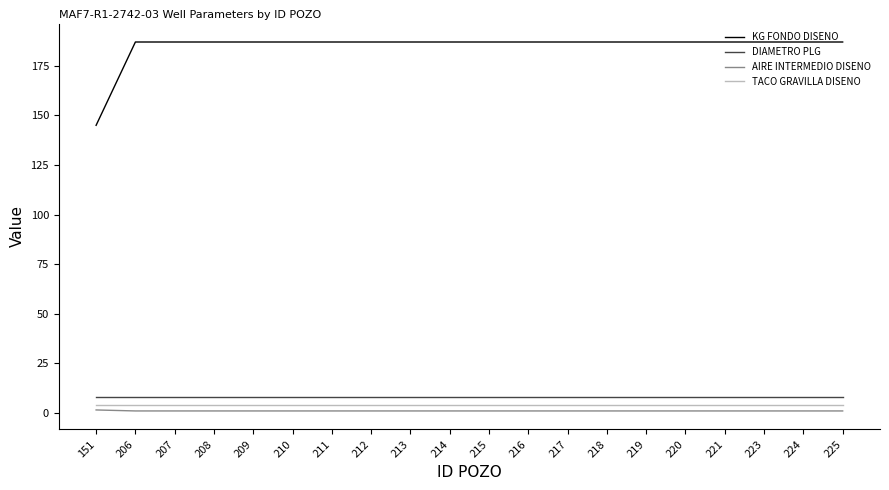

The TACO GRAVILLA DISENO series shows 4.0 at 216. True or false?

True